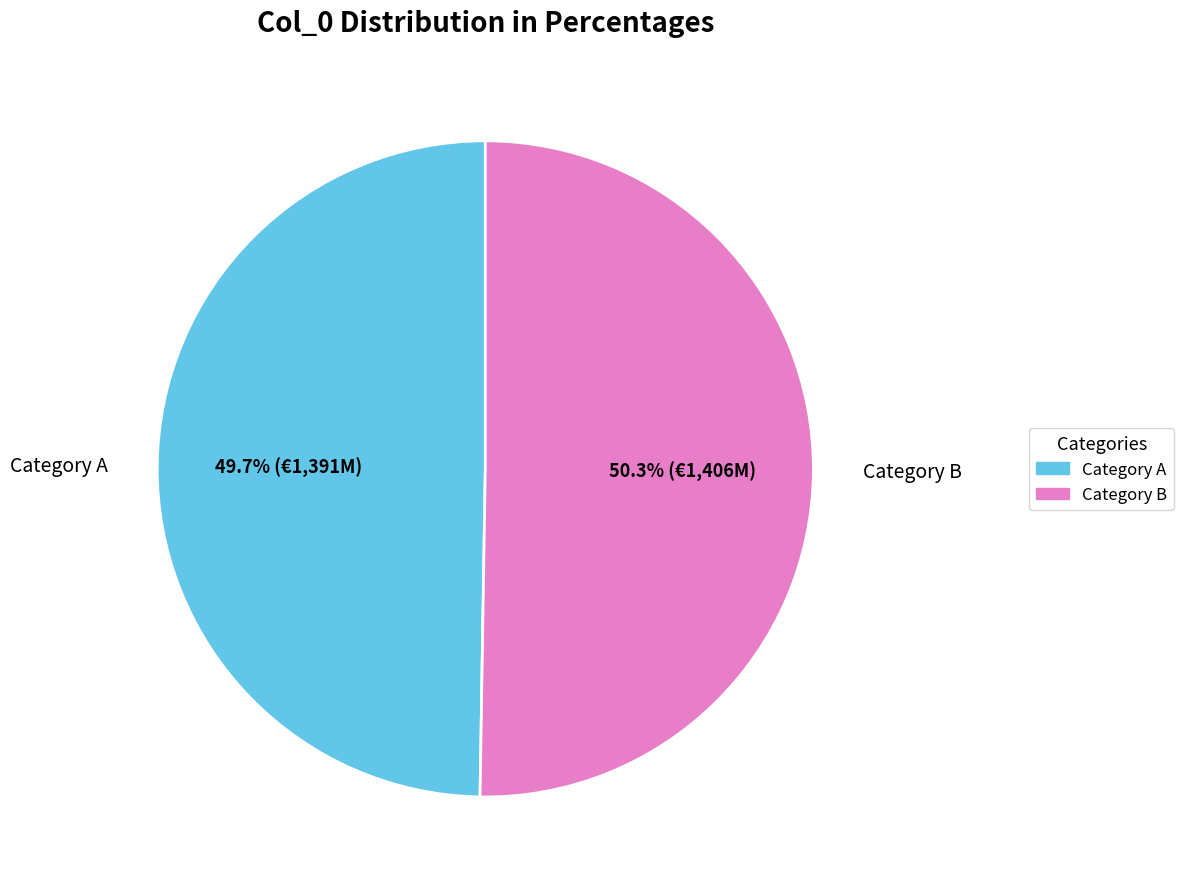

Does any single category account for the majority?

Yes